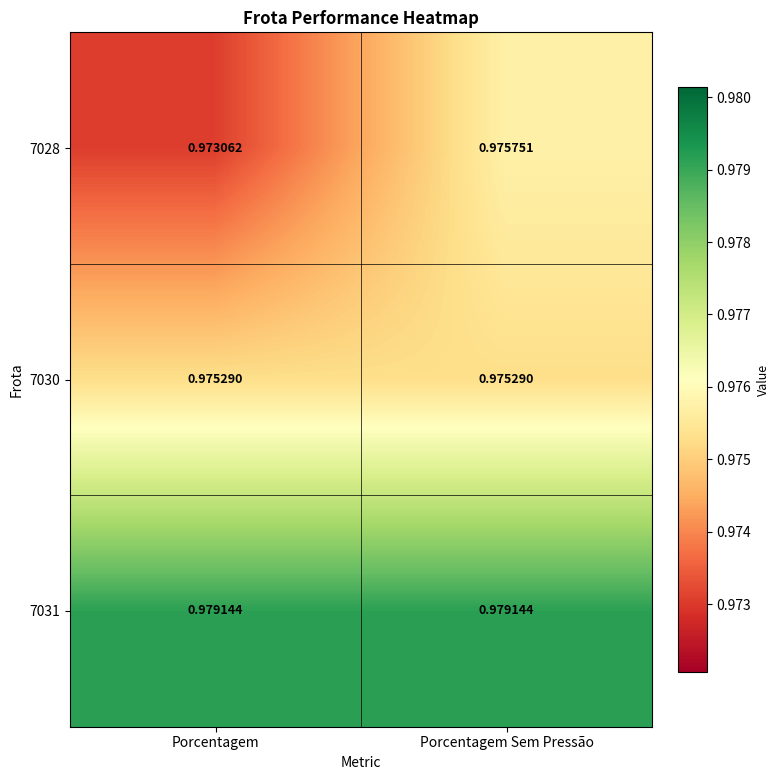

Is the value of 7031 at Porcentagem Sem Pressão greater than the value of 7030 at Porcentagem?

Yes